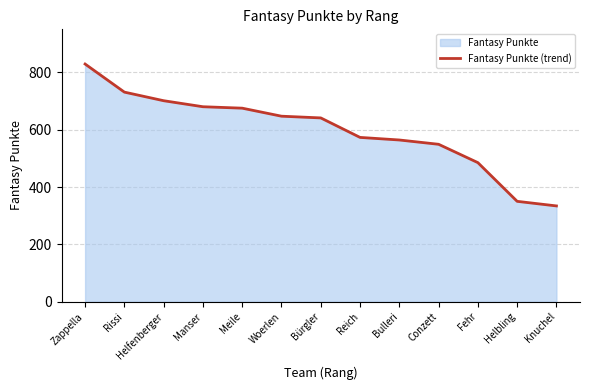

What is the change in value from Bulleri to Conzett?

-15